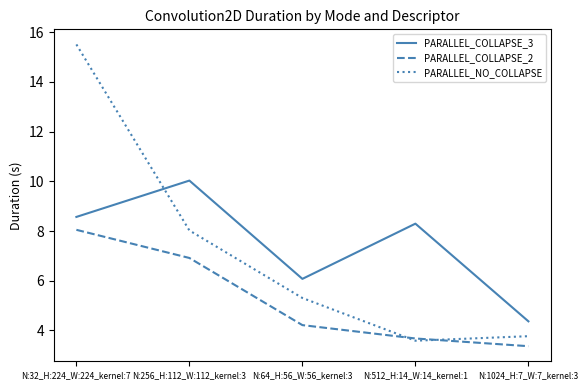

The PARALLEL_COLLAPSE_3 series shows 4.4 at N:1024_H:7_W:7_kernel:3. True or false?

True